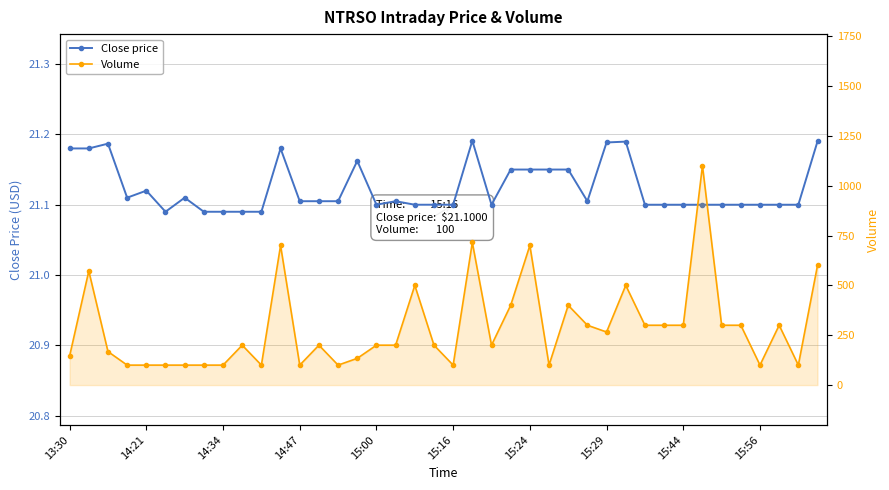

In Volume, how many points are lower than both neighbors (excluding endpoints)?

9